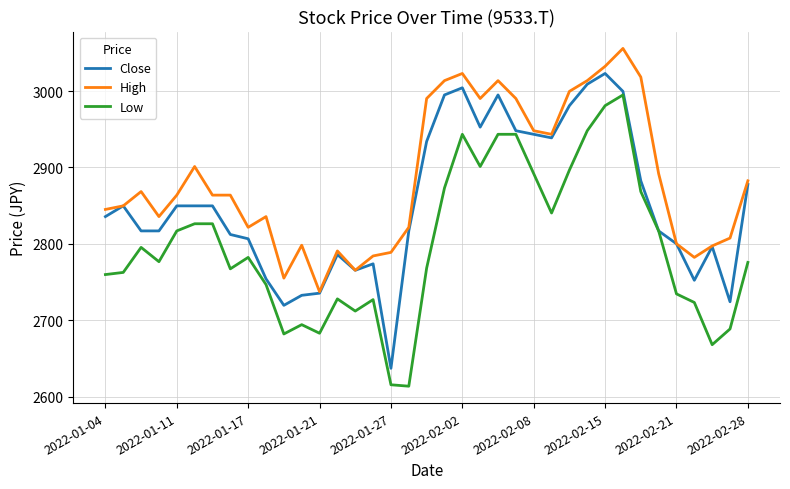

What is the smallest value displayed?

2614.0